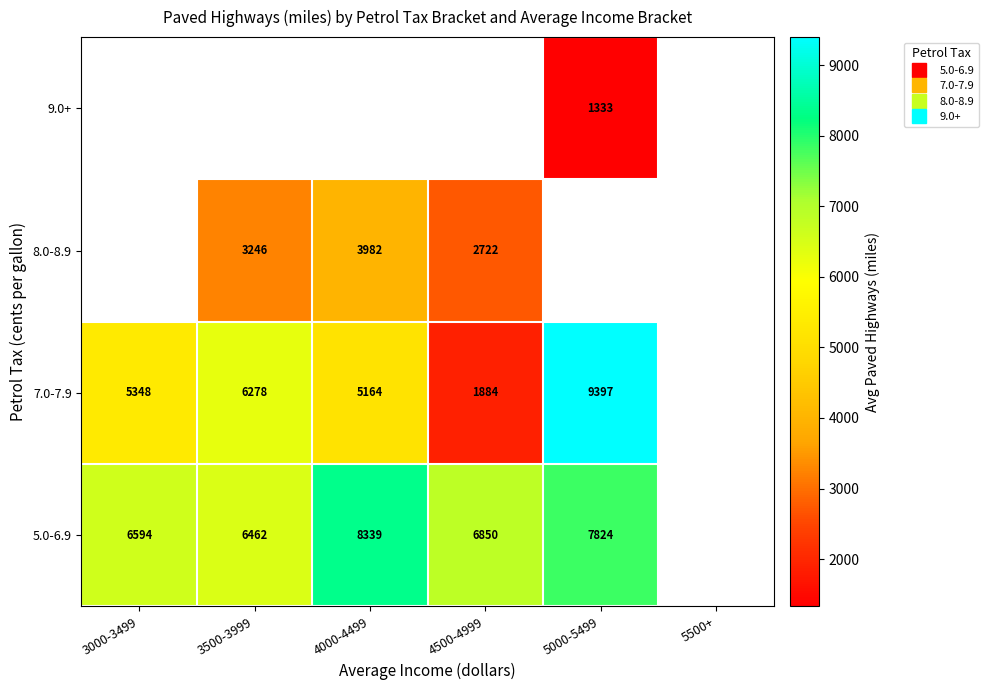

List the series in order of their peak value, lowest first.

5.0-6.9, 7.0-7.9, 8.0-8.9, 9.0+